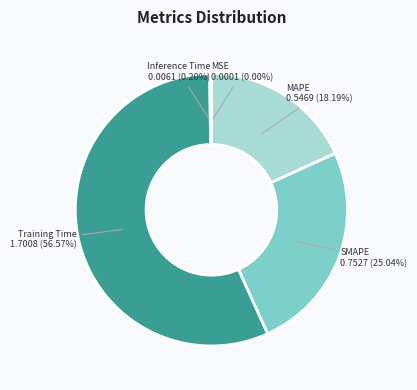

What is the largest slice in the pie chart?

Training Time